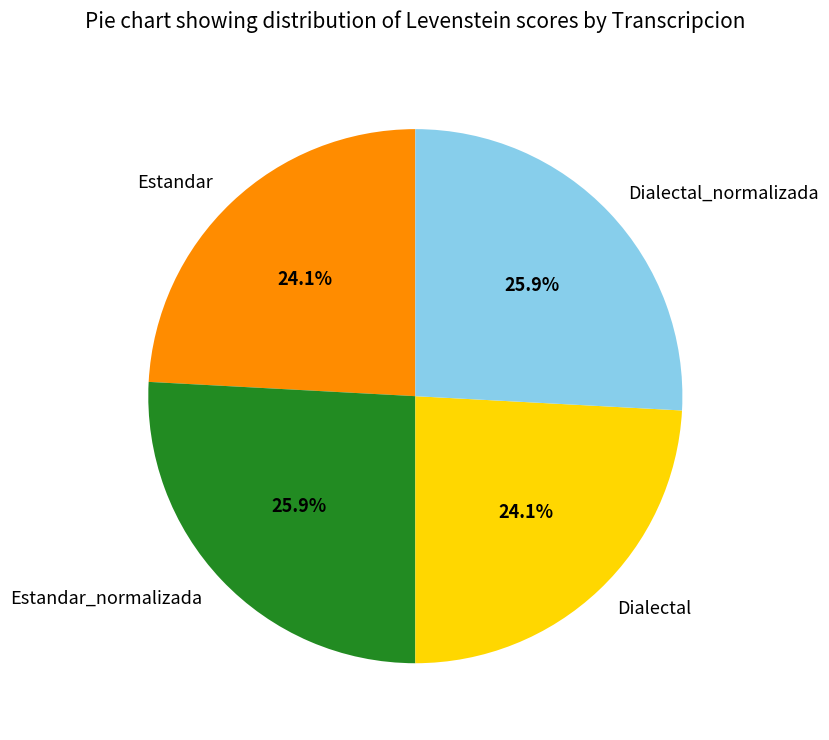

Is Dialectal the majority of the pie?

No